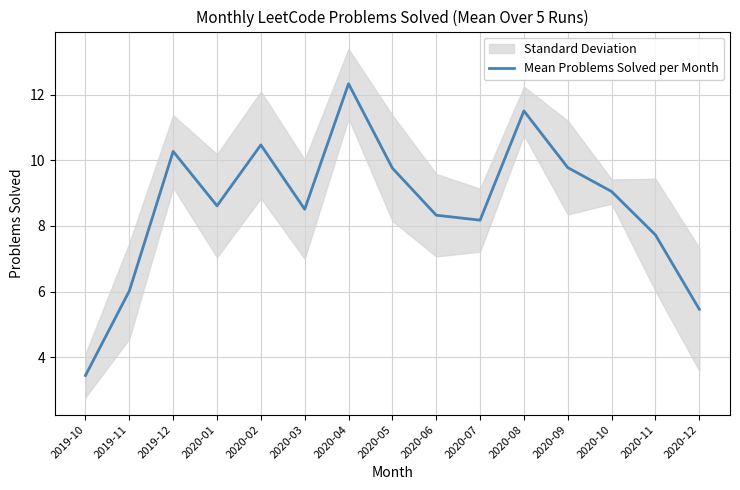

What position from the right is 2020-01?

12